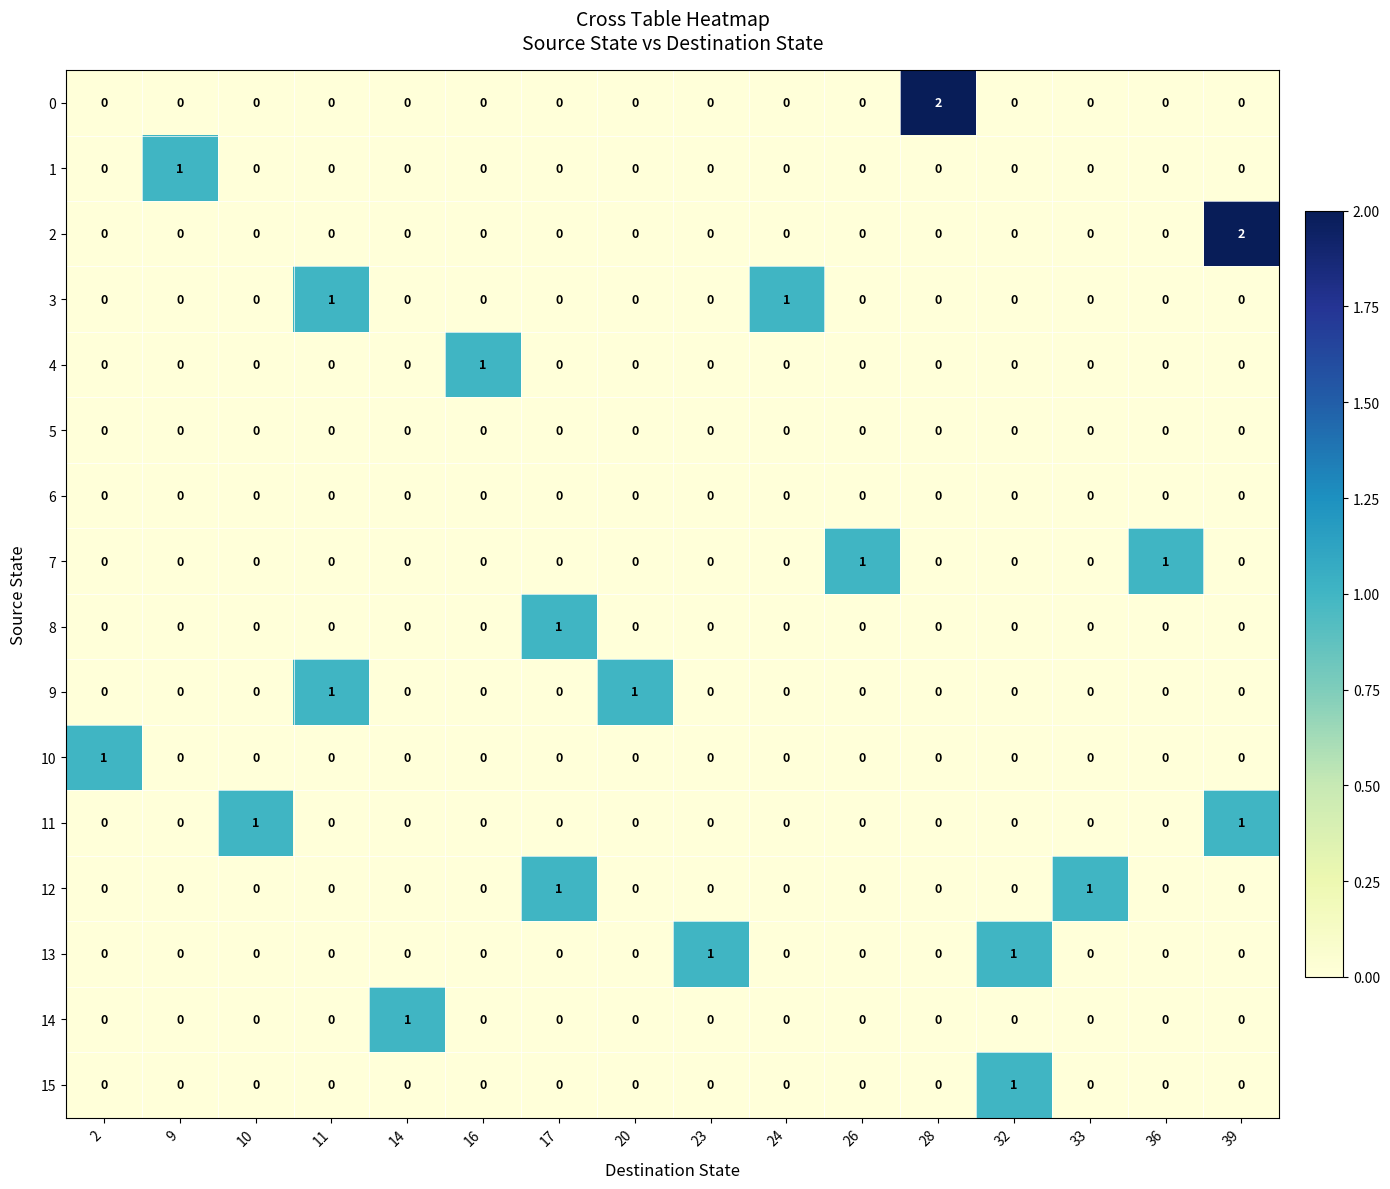

Is it true that 7 equals 1 at 2?

False